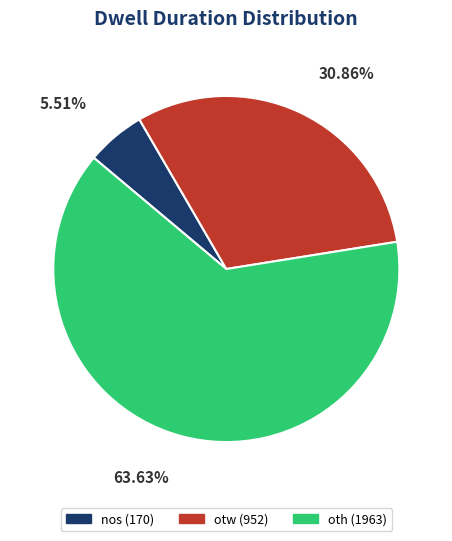

Which slice represents more than half of the pie?

oth